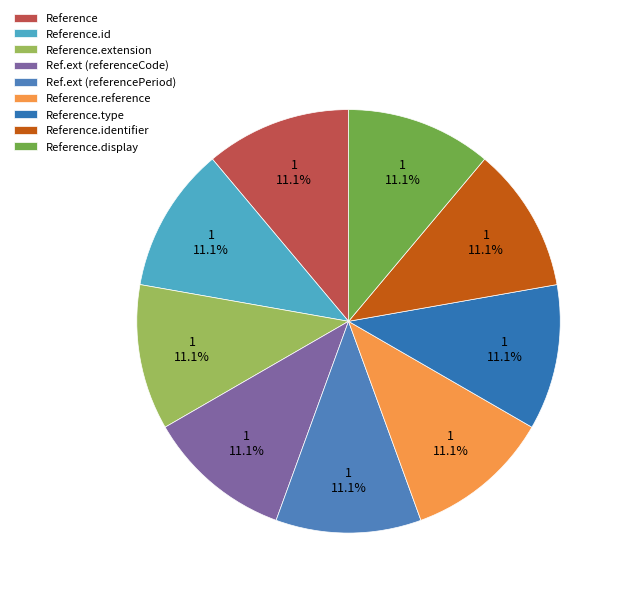

Count the number of slices in the pie.

9